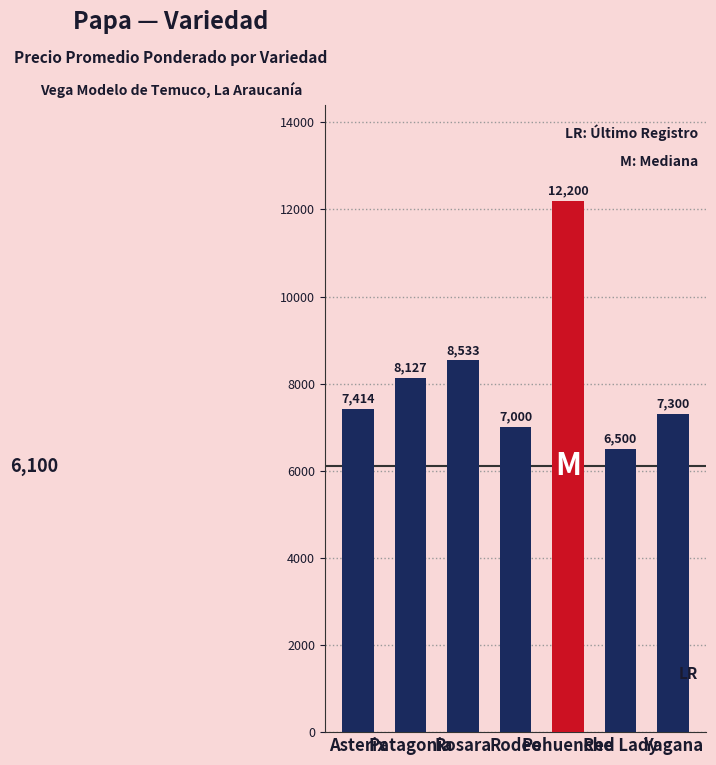

Count the number of categories in the chart.

7